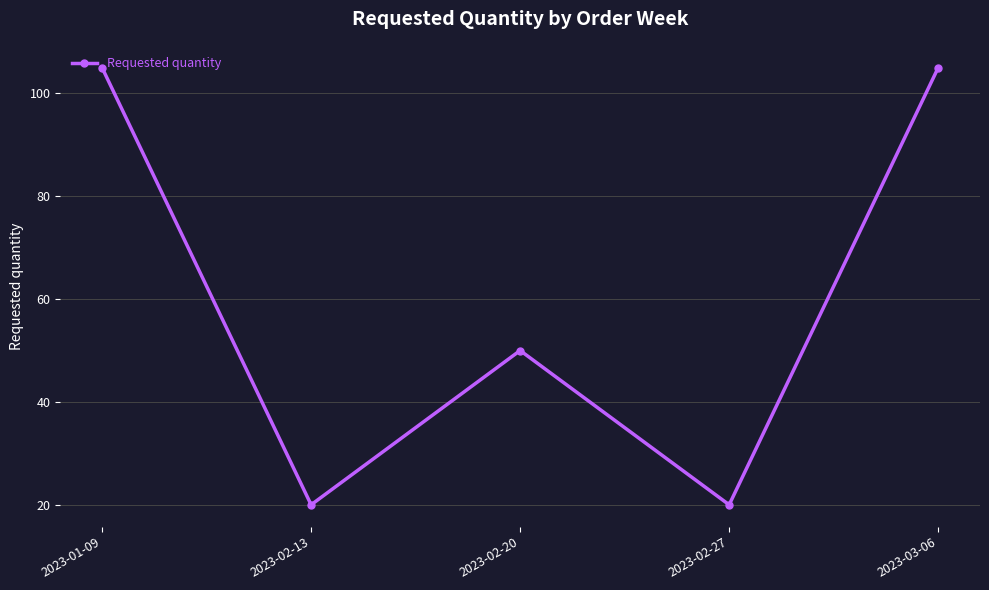

How many interior local valleys (lower than both neighbors) does the data have?

2